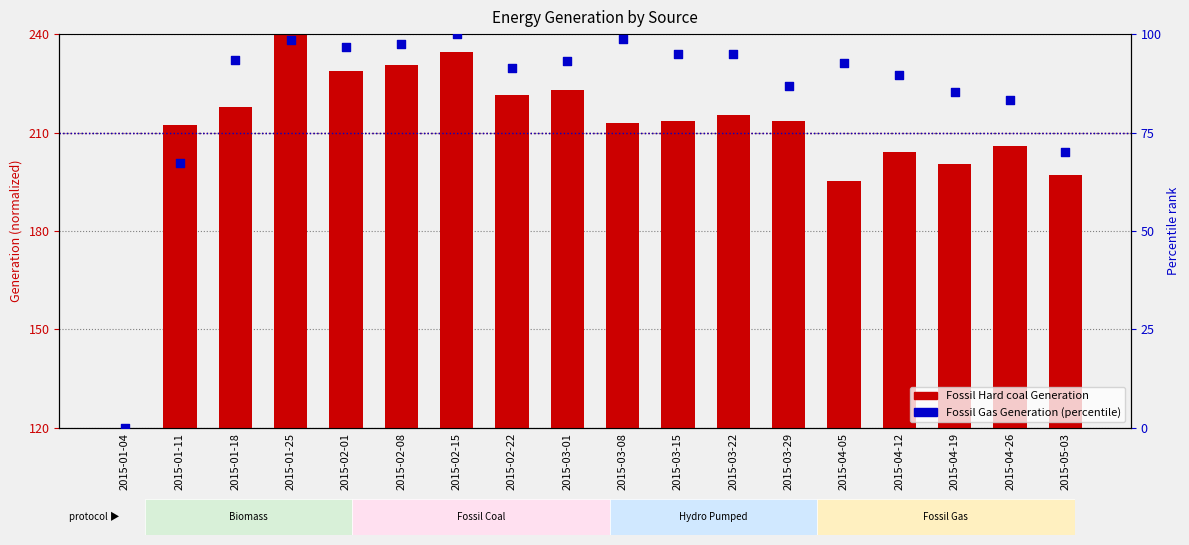

At which category is the sum across all series the highest?

2015-01-25